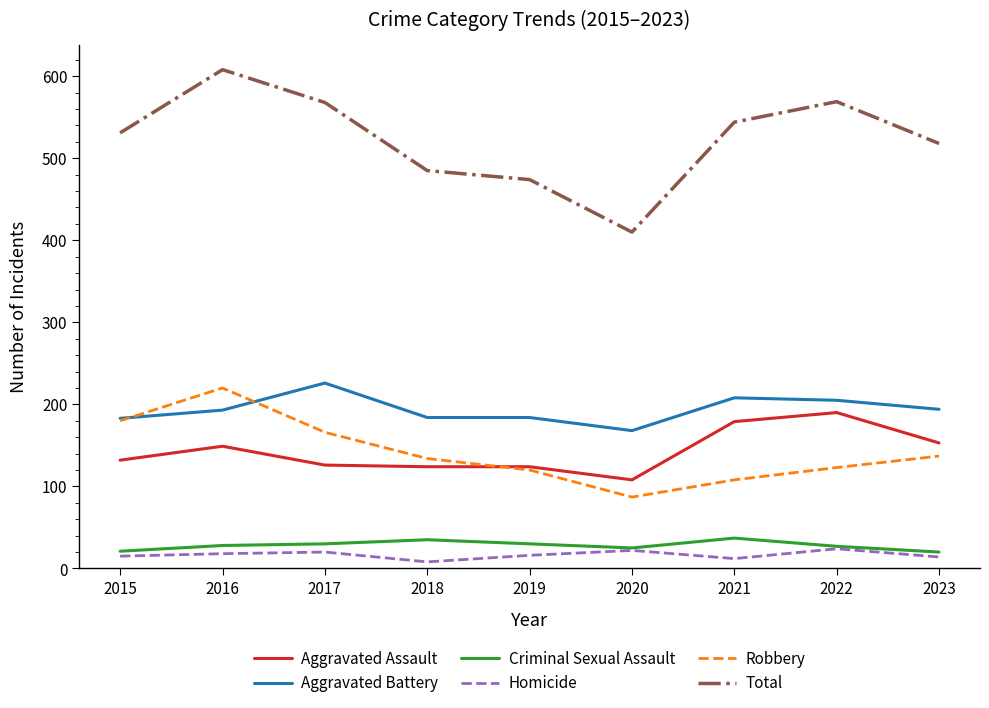

True or false: Homicide and Robbery intersect in this chart.

False